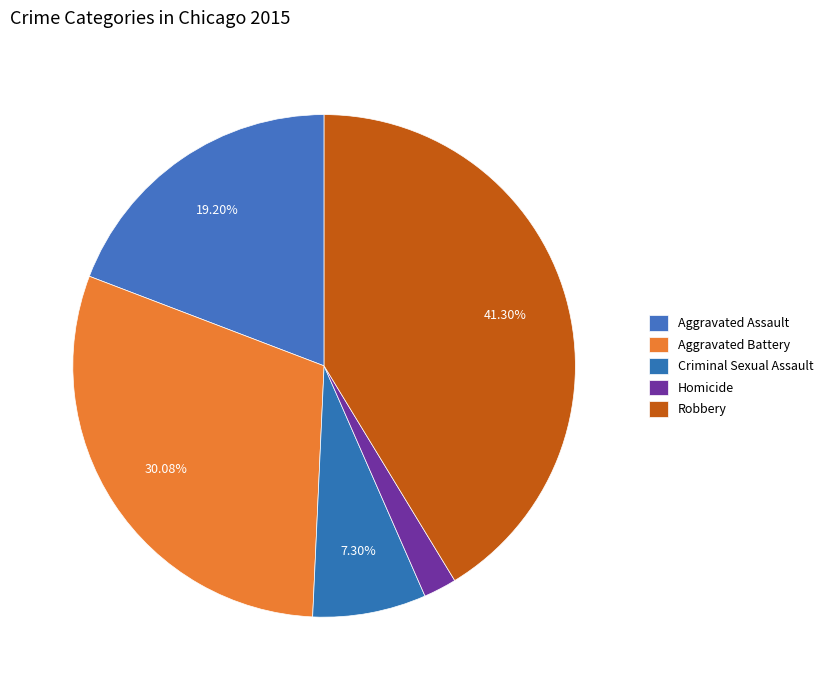

Count the number of slices in the pie.

5